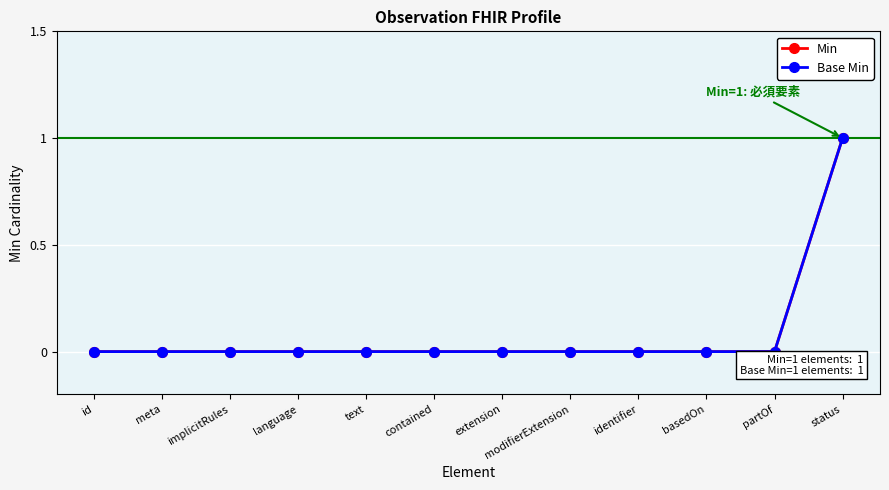

At how many categories does at least one series exceed 0?

1